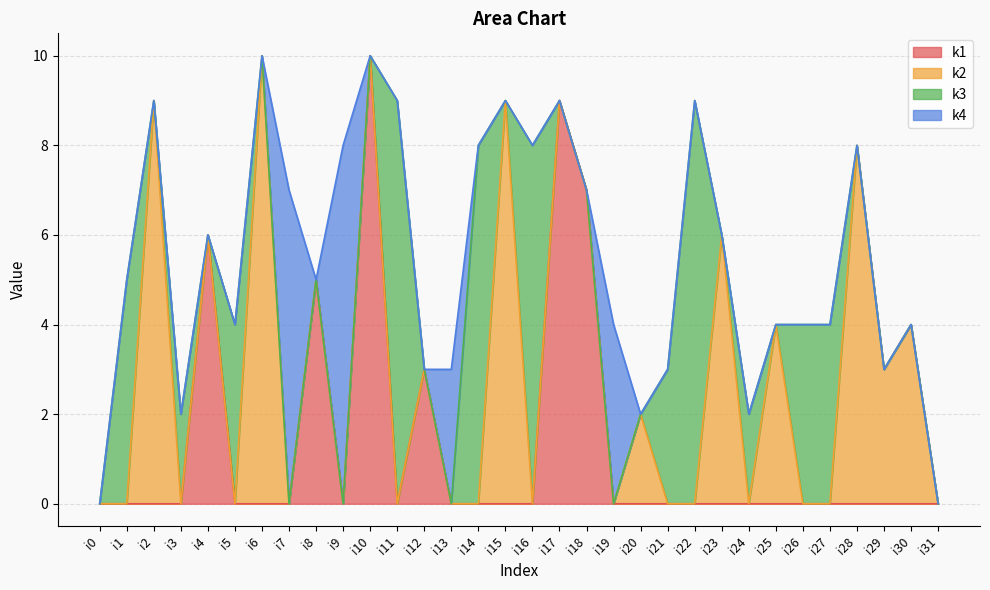

What are all the series names shown in the legend?

k1, k2, k3, k4